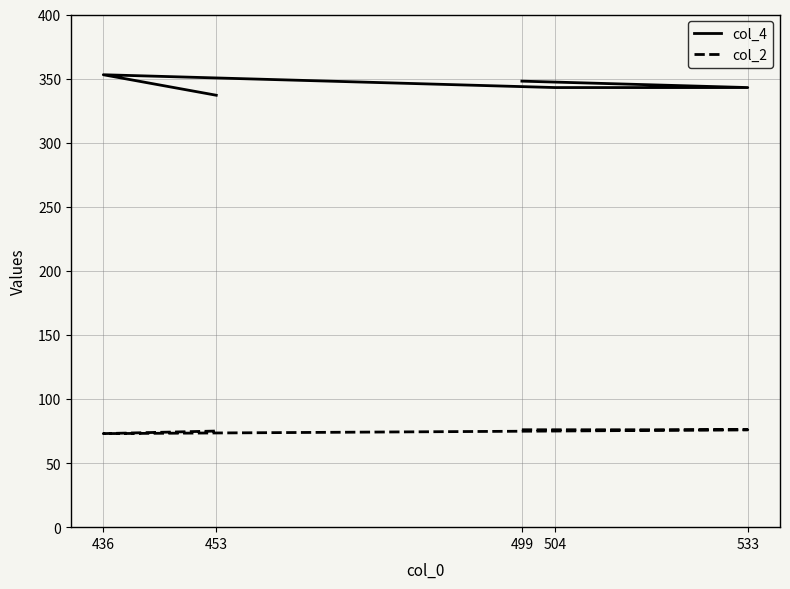

True or false: col_2 and col_4 cross at least once.

False